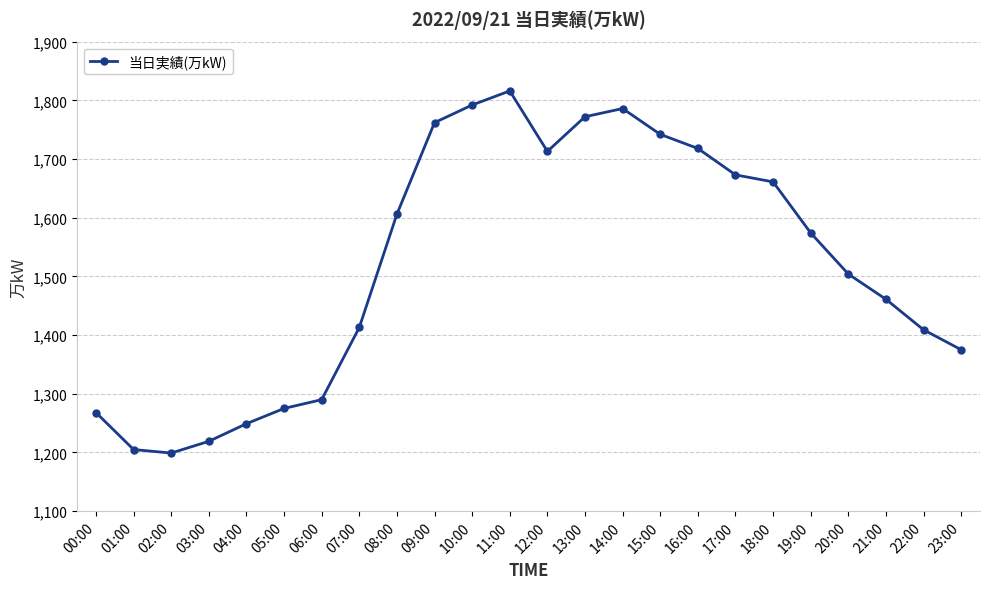

What is the smallest value displayed?

1199